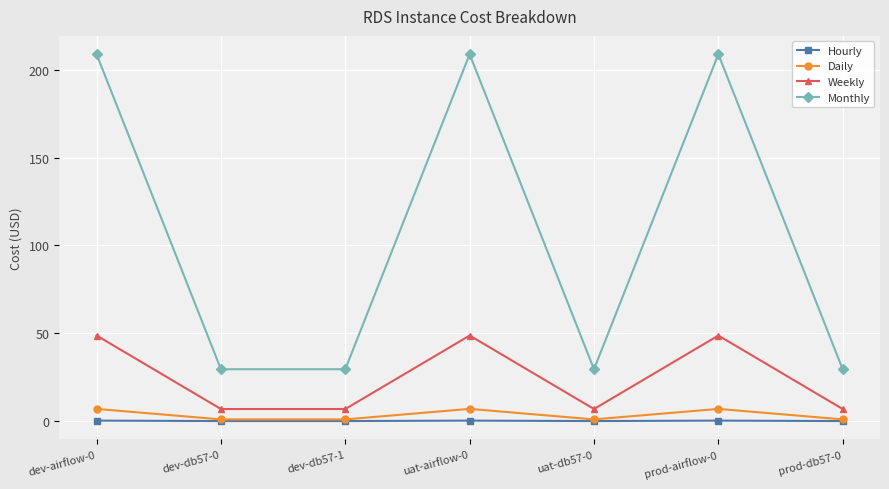

What are all the series names shown in the legend?

Hourly, Daily, Weekly, Monthly